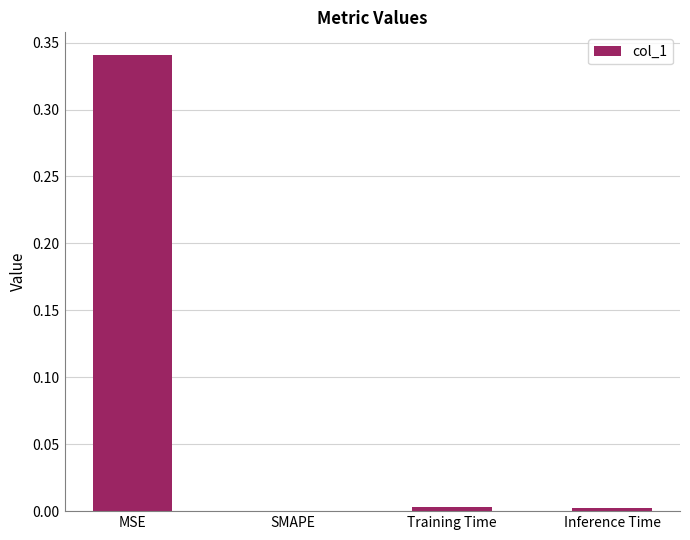

Which label corresponds to the largest value in the chart?

MSE